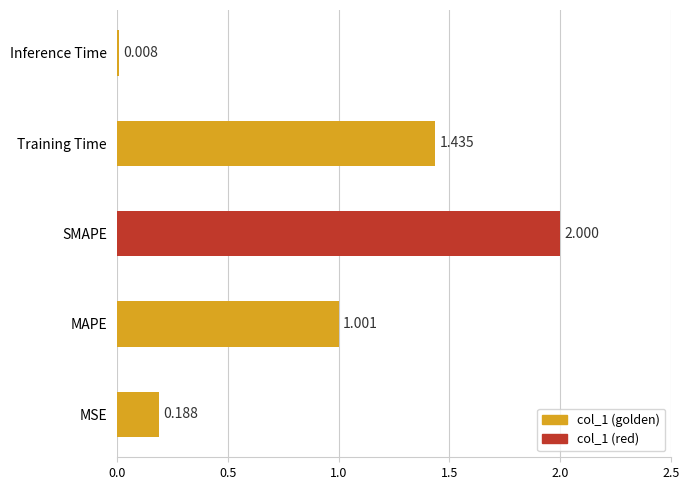

Which category has the lowest value across all series?

Inference Time